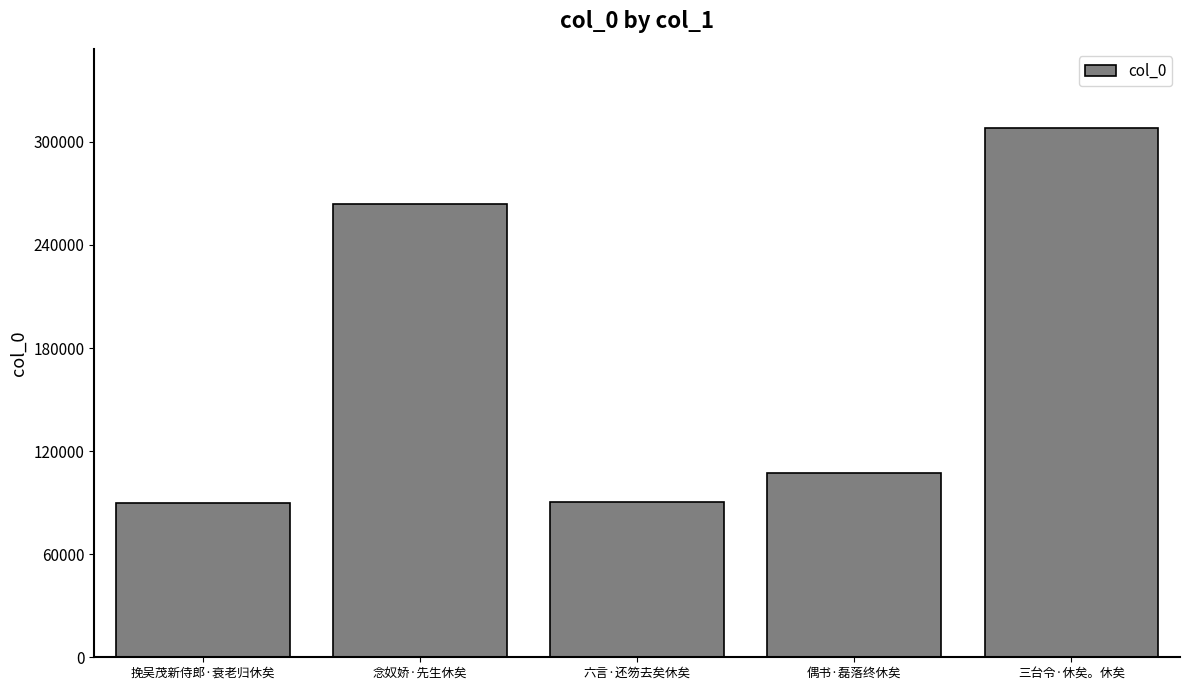

The value at 六言·还笏去矣休矣 is 90210. True or false?

True